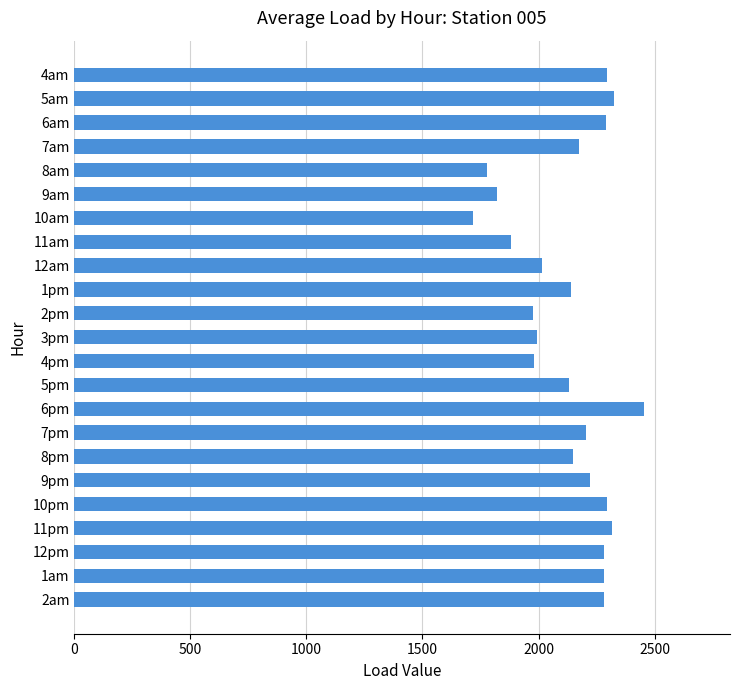

Does the chart contain stacked bars?

No